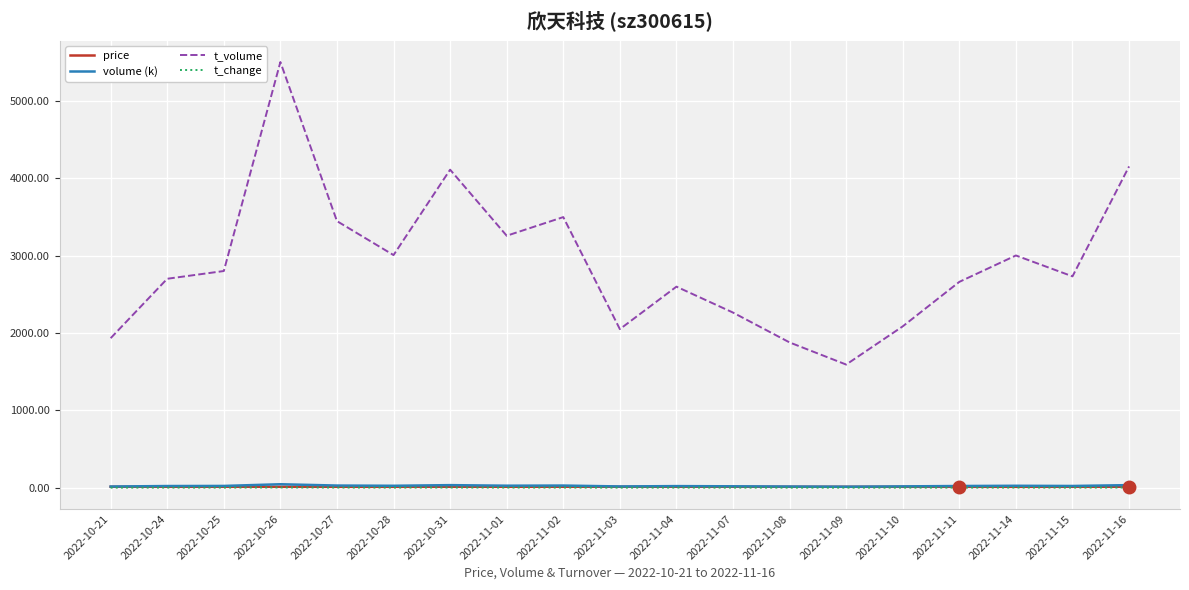

At which category is the sum across all series the highest?

2022-10-26